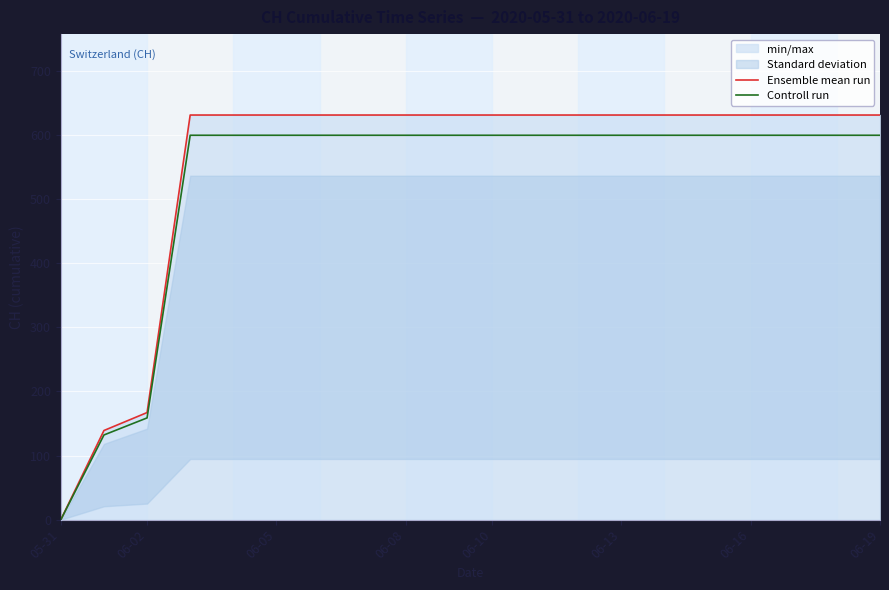

What is the sum of all Ensemble mean run values?

11033.0